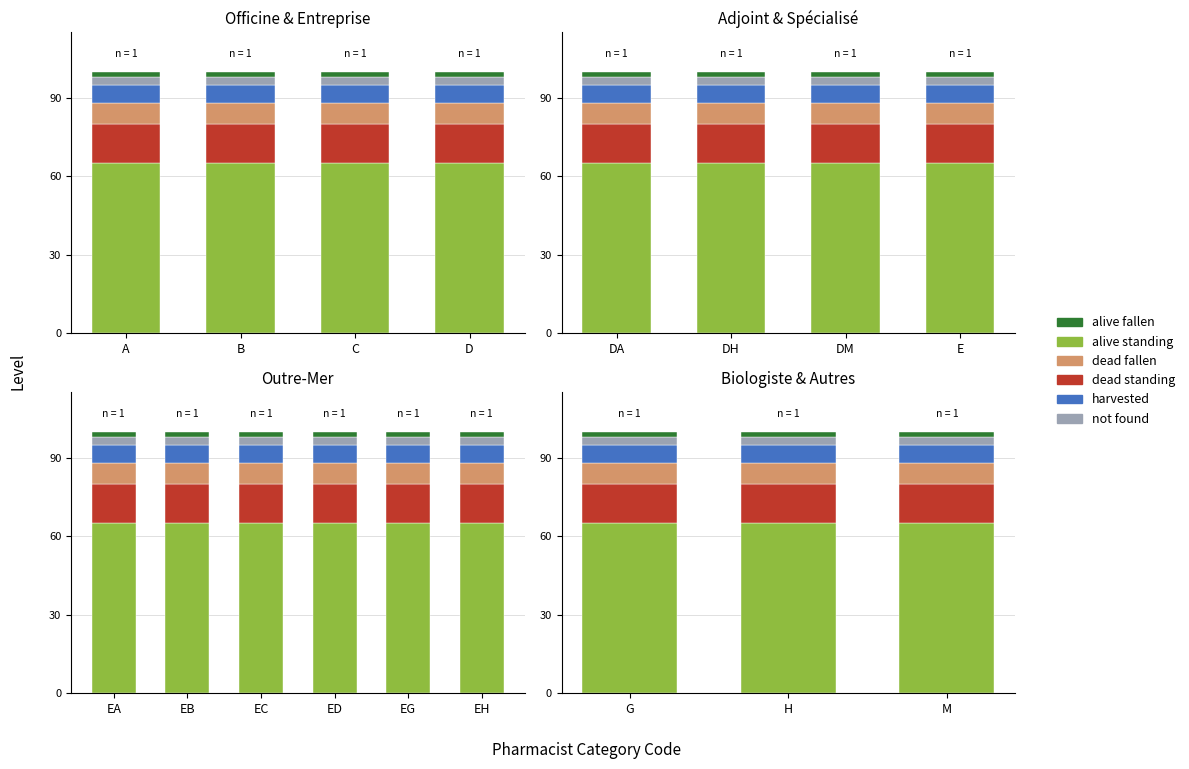

At how many categories does at least one series exceed 0?

4